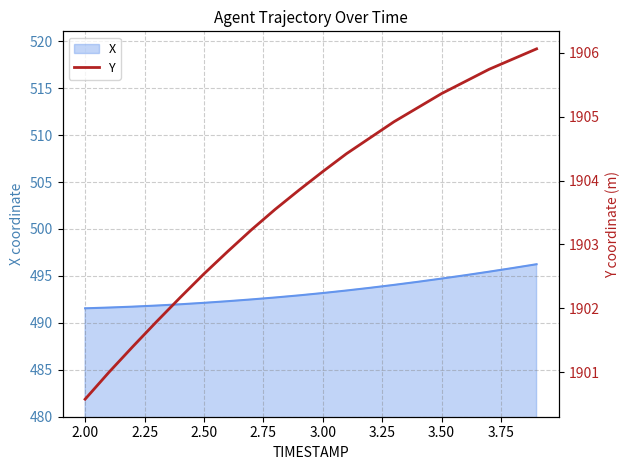

What is the highest value of the X series?

496.2